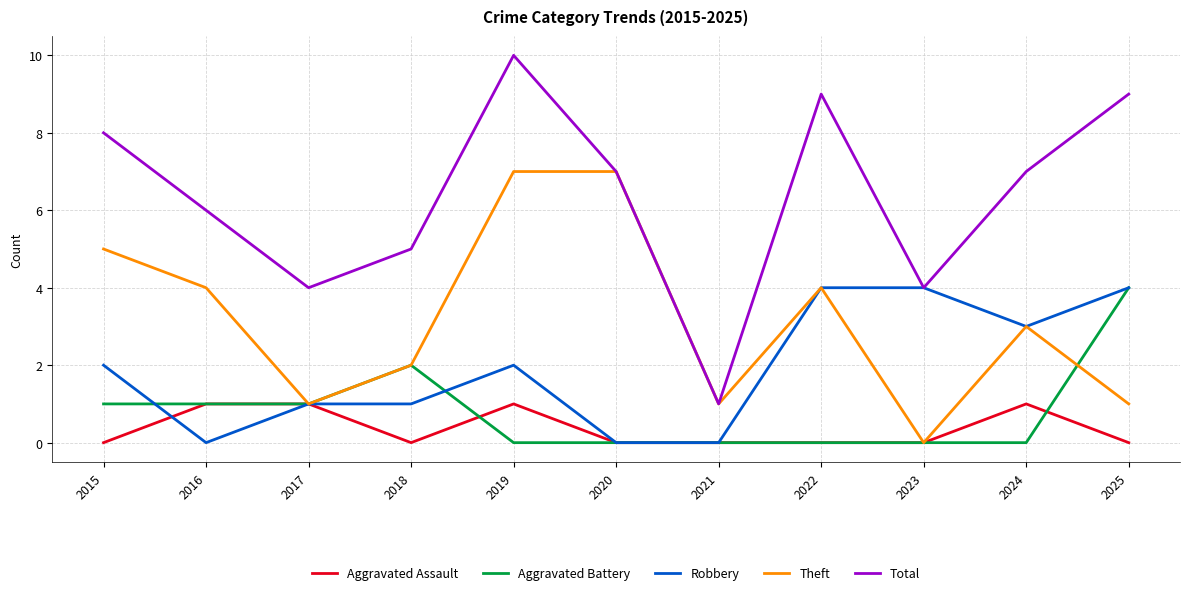

At which category does the chart reach its peak across all series?

2019